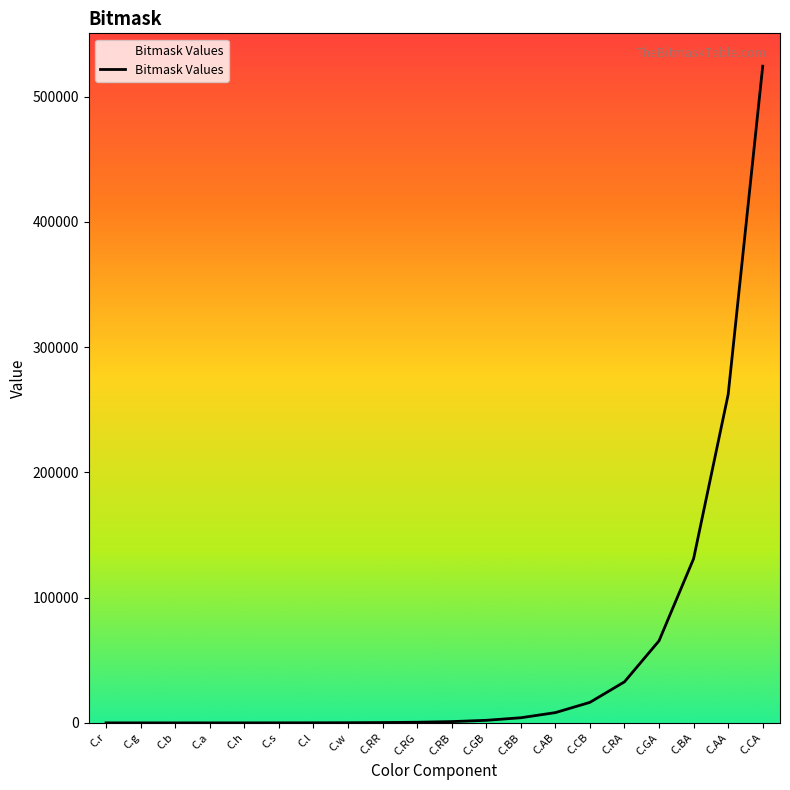

Is it true that the value at C.CB is 16384?

True